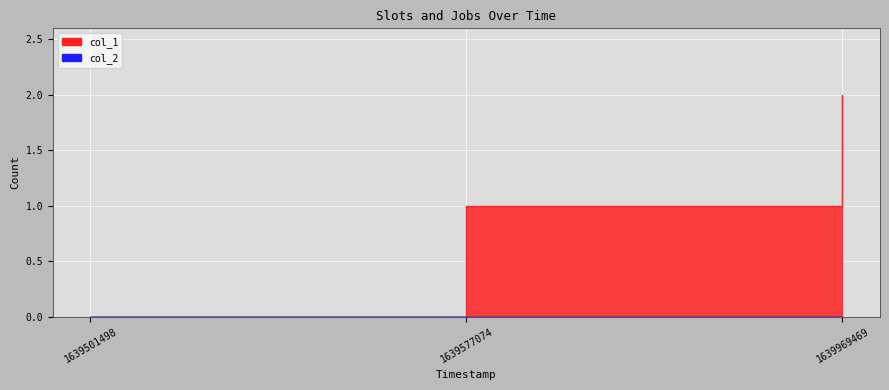

How many values are between 0 and 2?

3